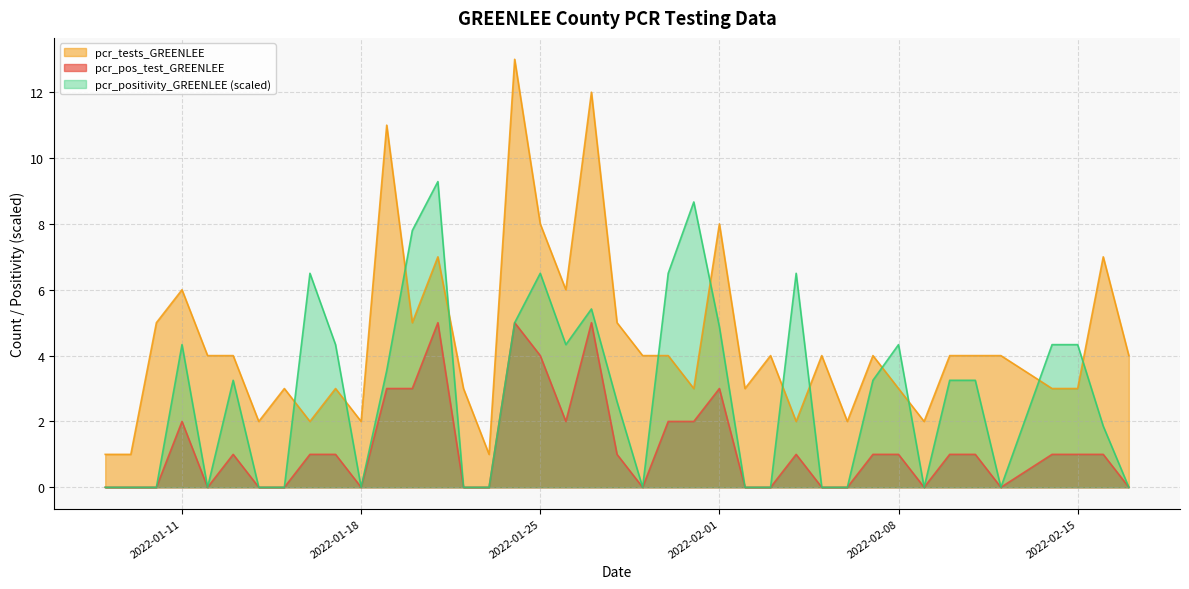

What is the maximum value for pcr_tests_GREENLEE?

13.0